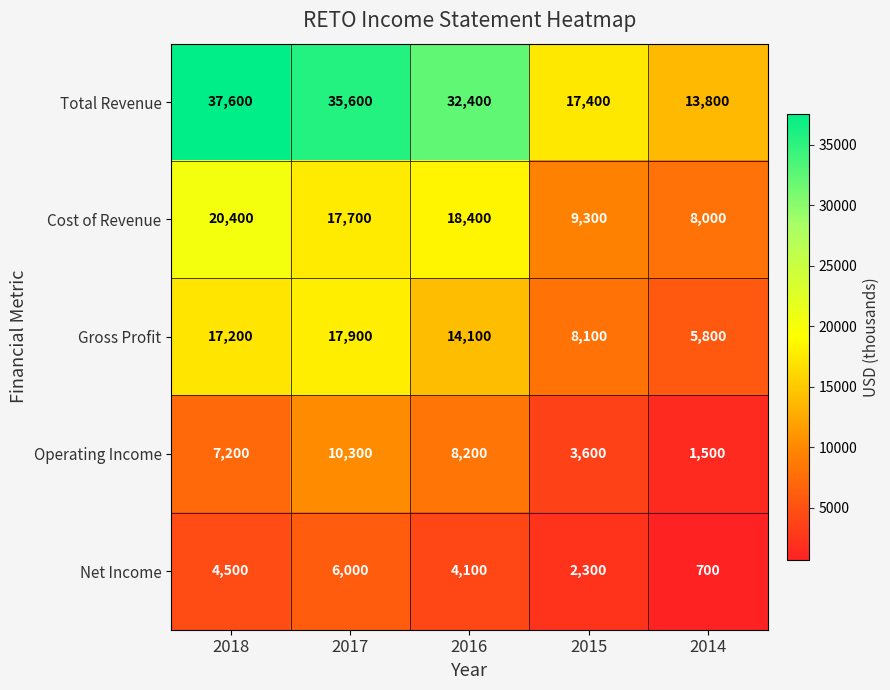

Which series changed the most between 2016 and 2014?

Total Revenue